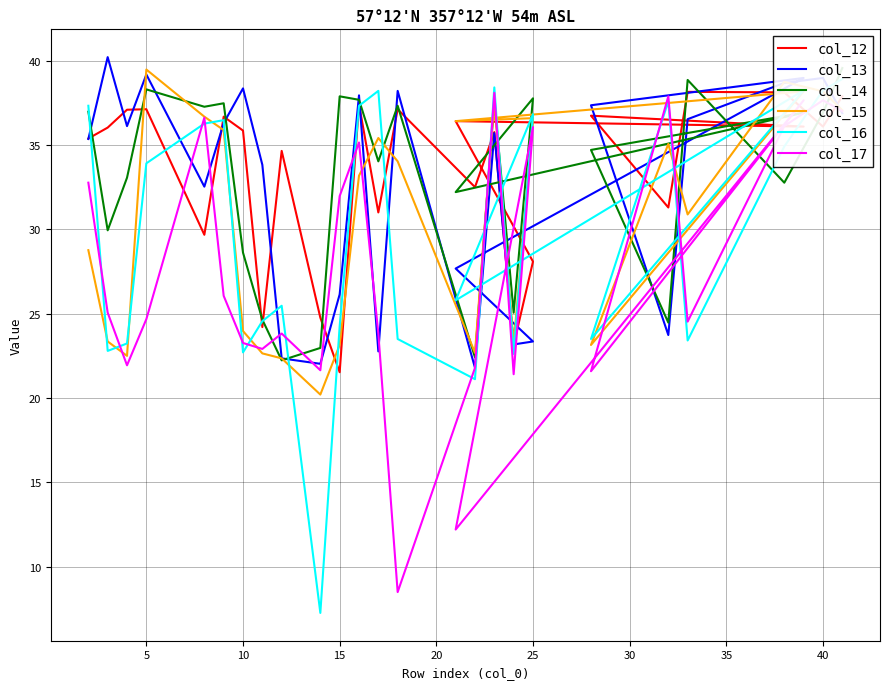

Does the chart display data point markers on the line(s)?

No